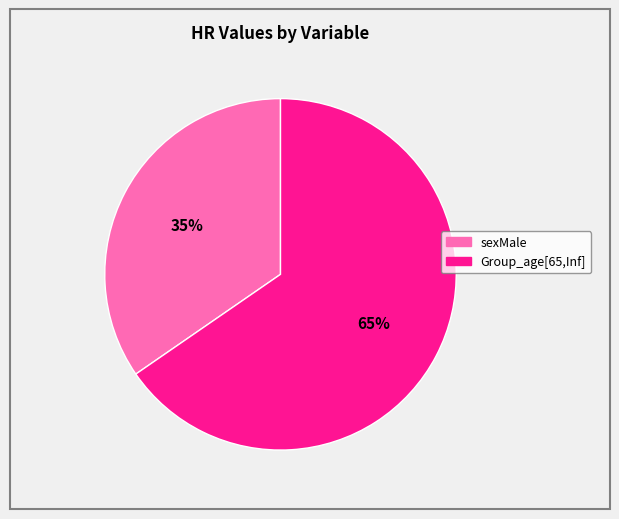

Is it true that Group_age[65,Inf] is 65% of the pie?

True